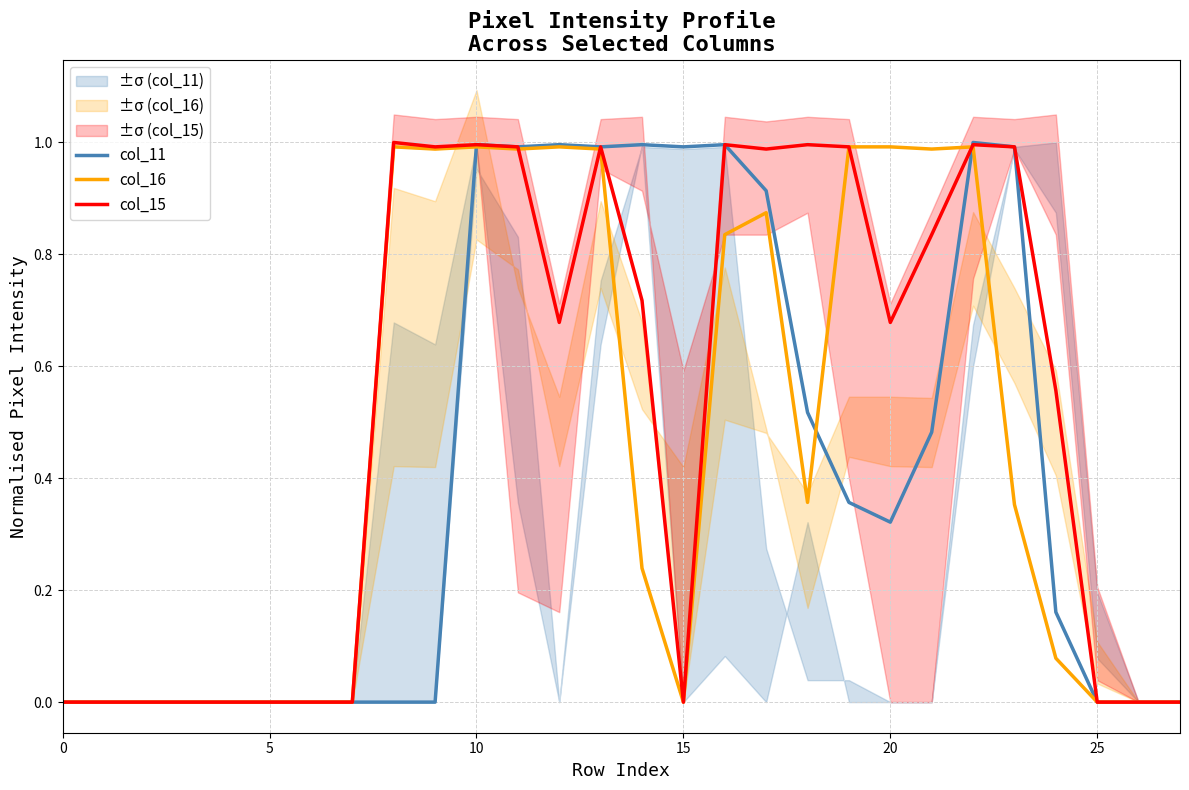

The col_15 series shows 1.6 at 23. True or false?

False